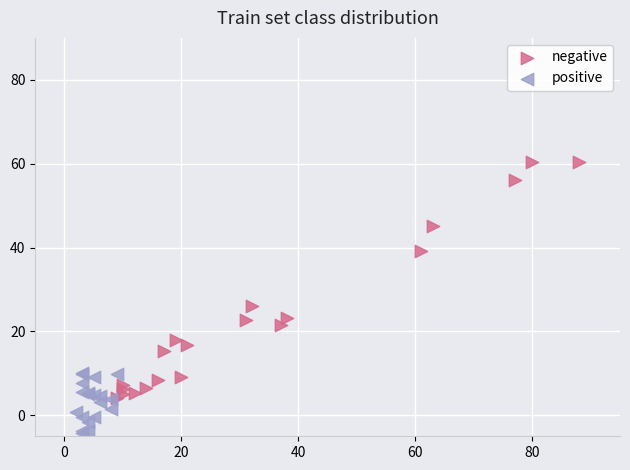

Which series reaches the maximum Y coordinate?

negative